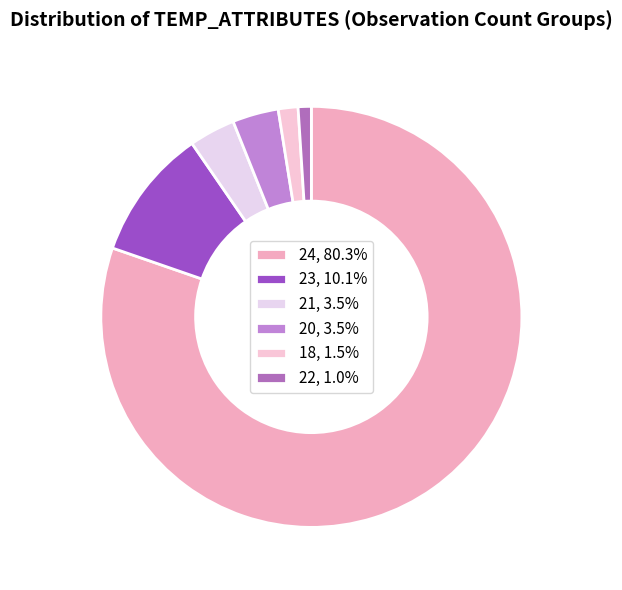

How many segments does this pie chart have?

6